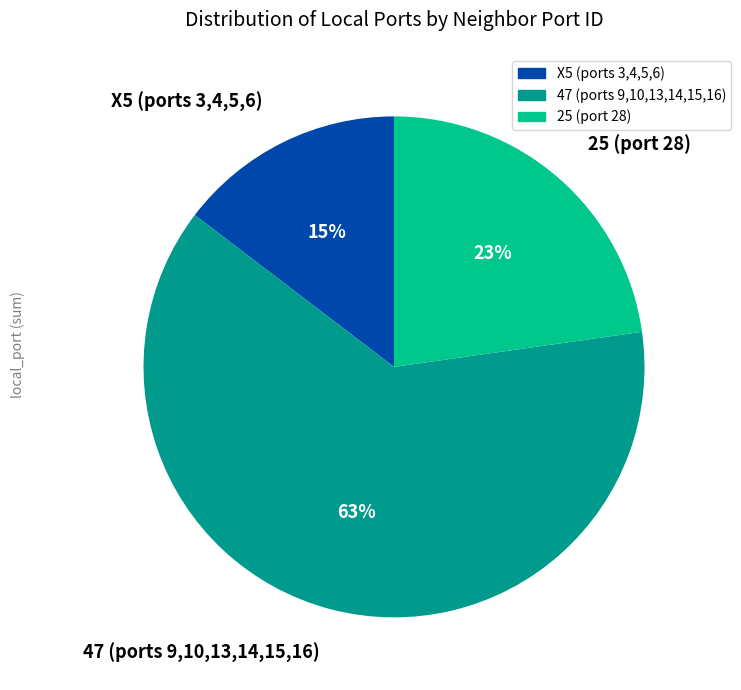

To the nearest percent, what is the average slice percentage?

33%